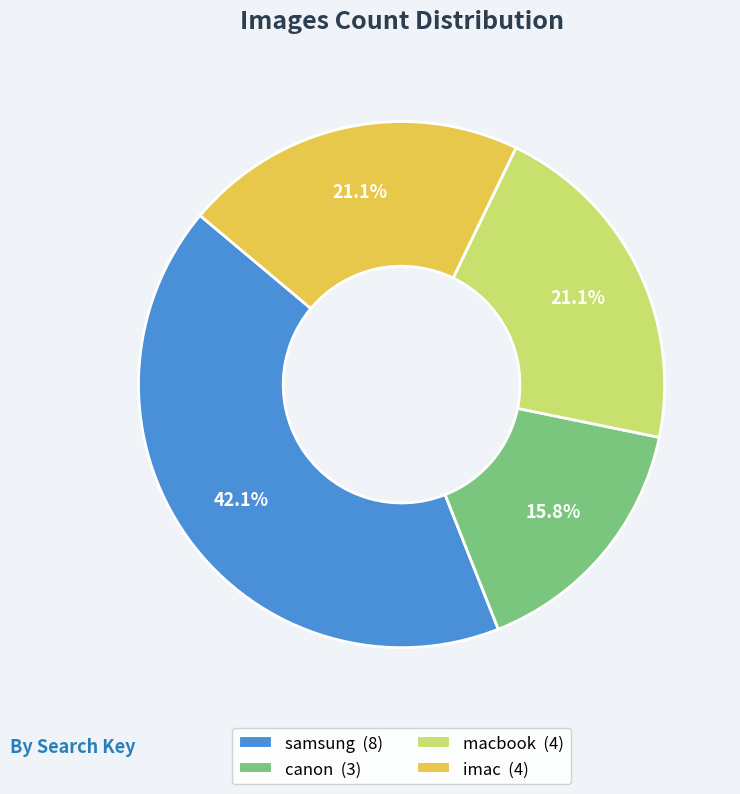

How many slices are in this pie chart?

4